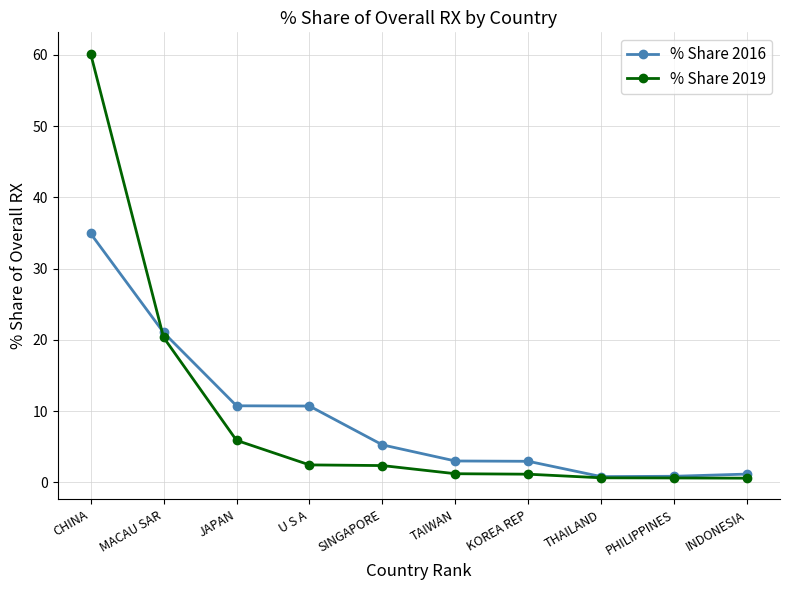

Read the % Share 2019 value at PHILIPPINES.

0.6